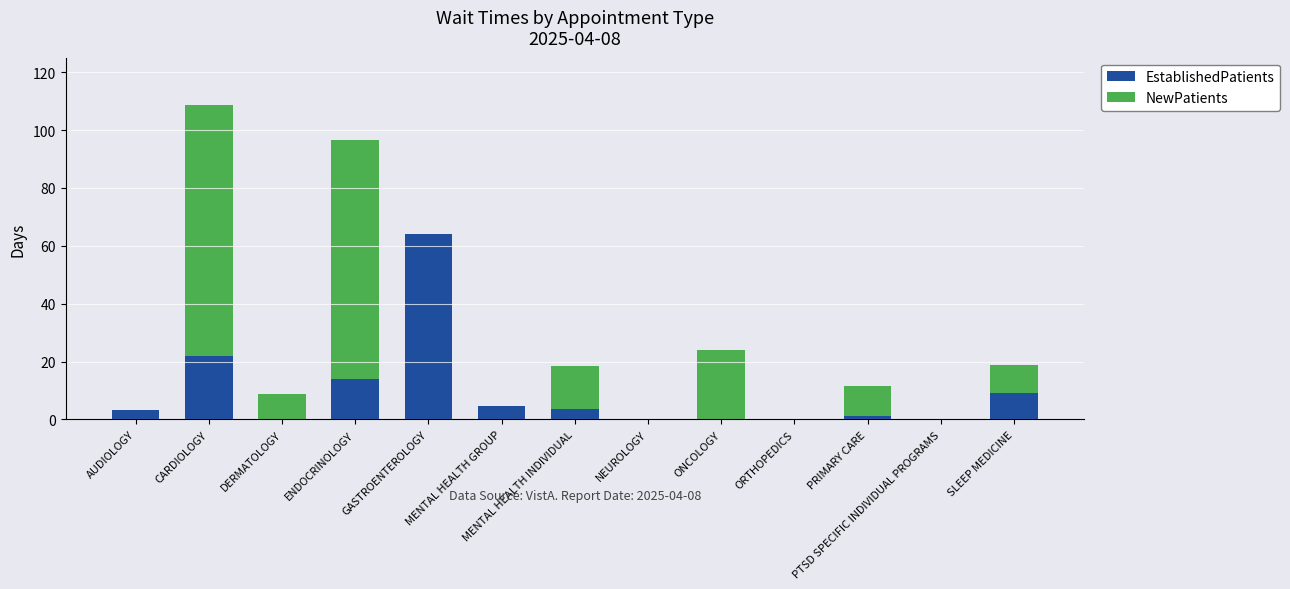

At which category is the sum across all series the highest?

CARDIOLOGY